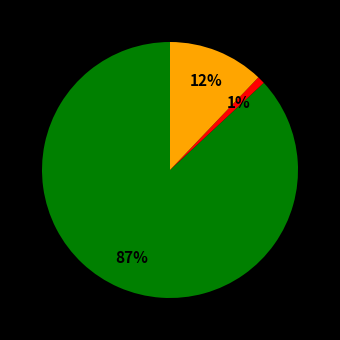

To the nearest percent, what is the average slice percentage?

33%